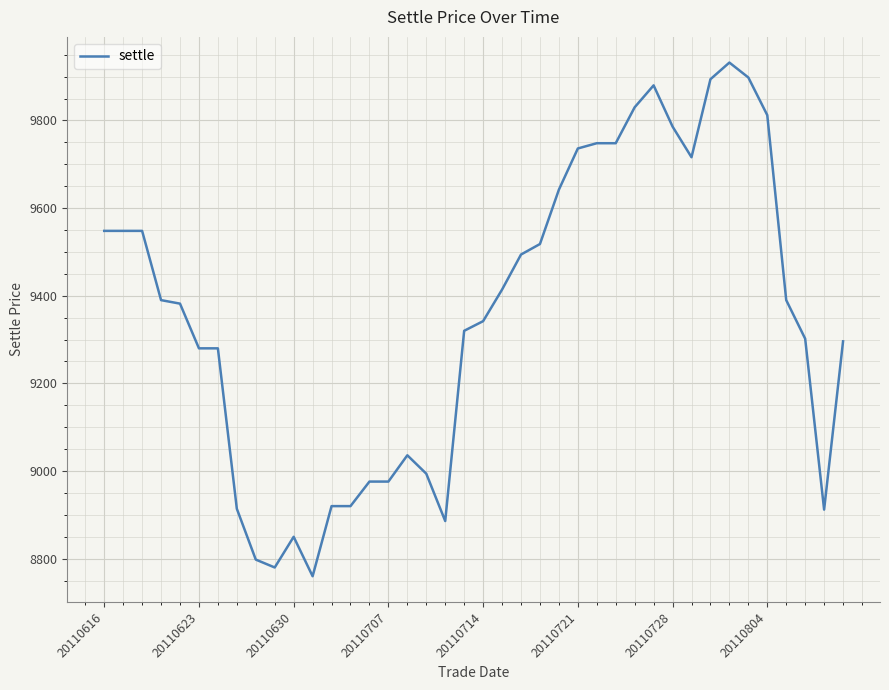

What is the difference between the maximum and minimum values?

1172